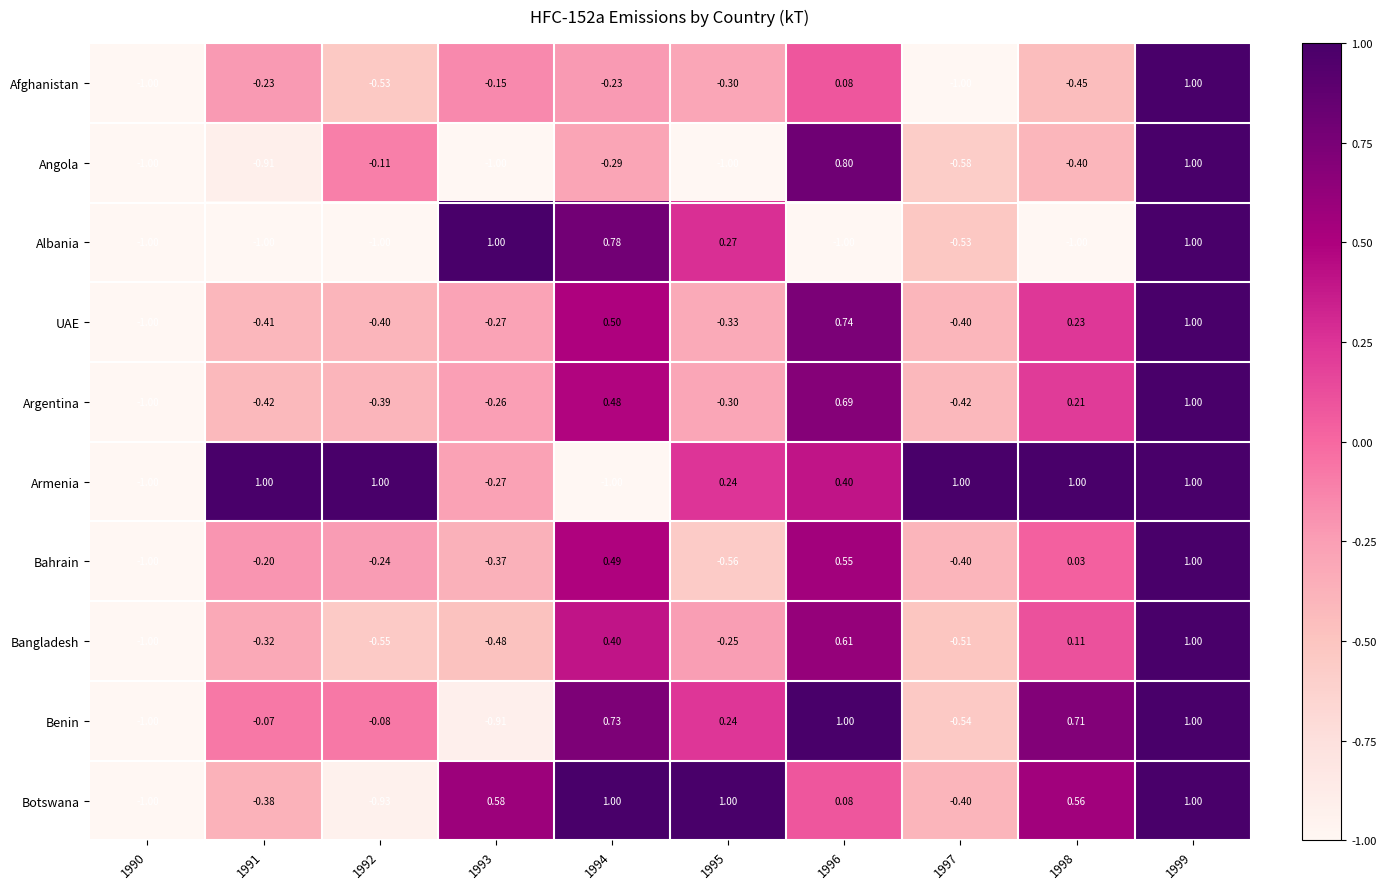

How many values in Bangladesh are below zero?

6